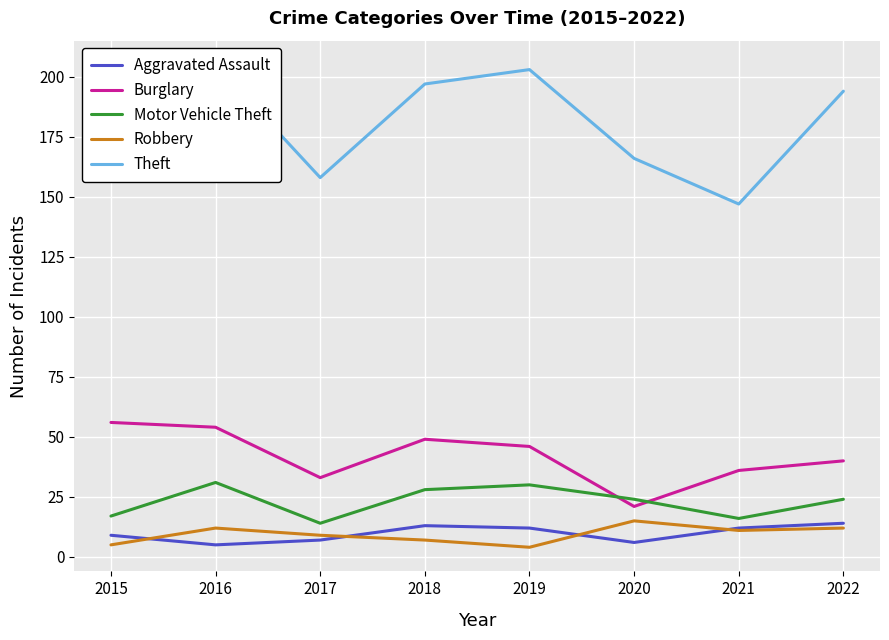

True or false: Aggravated Assault has a value of 12 at 2019.

True